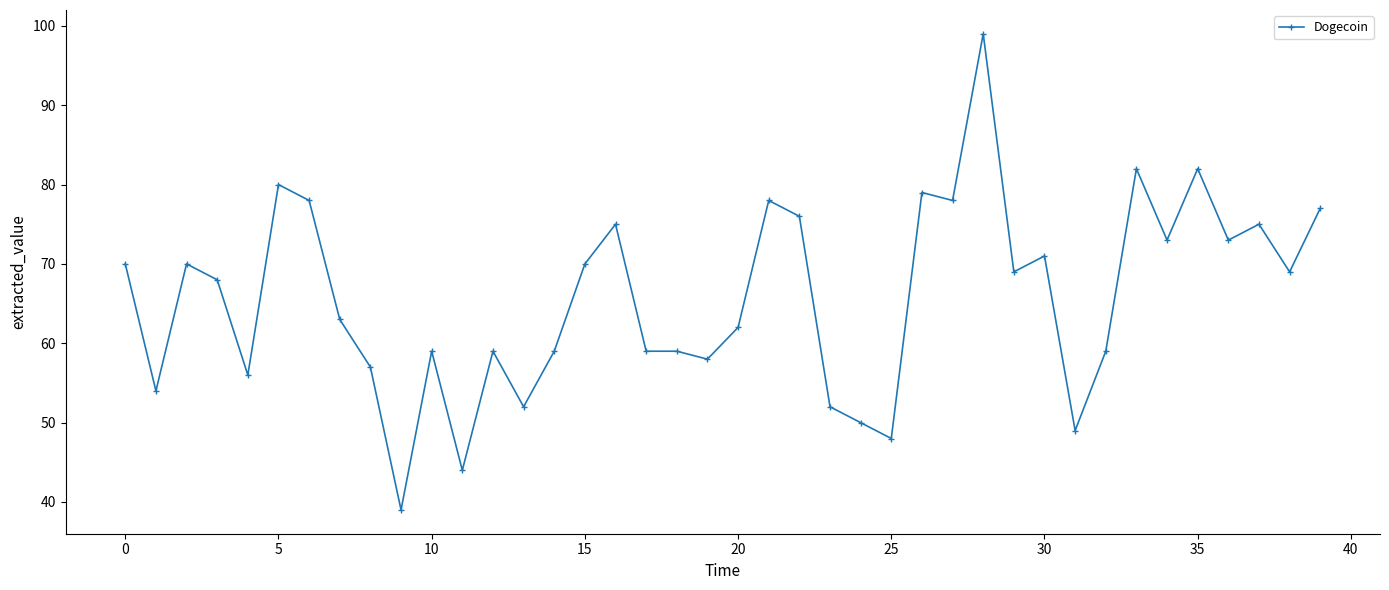

True or false: there are more than 1 points higher than both neighbors.

True